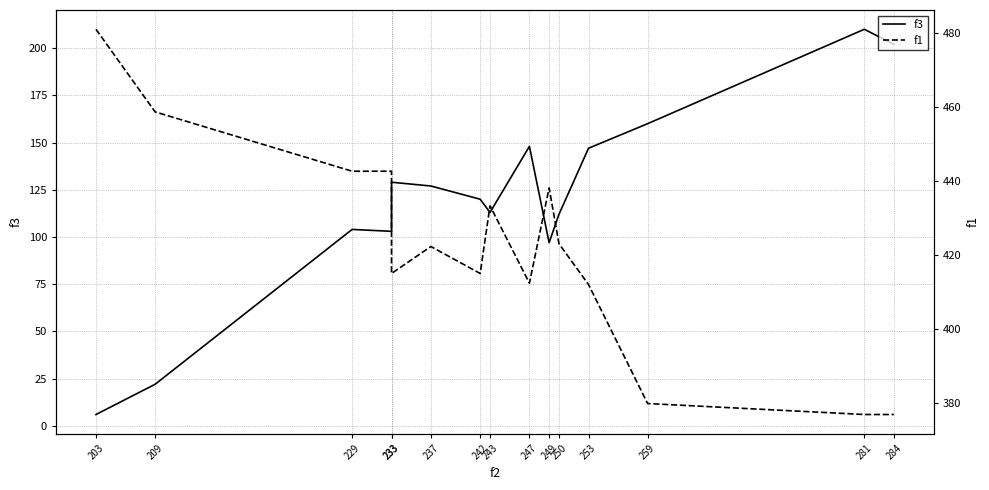

List the labels in order of f3 value, smallest first.

203, 209, 249, 233, 229, 250, 243, 242, 237, 233, 253, 247, 259, 284, 281